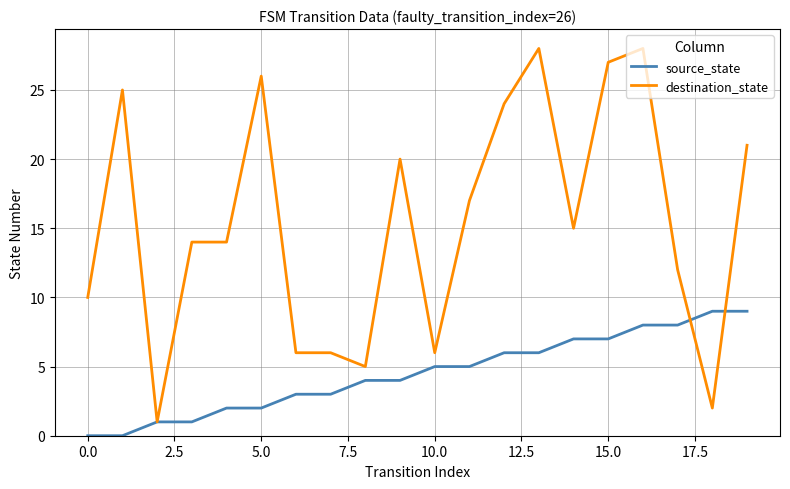

List the series in order of their peak value, lowest first.

source_state, destination_state